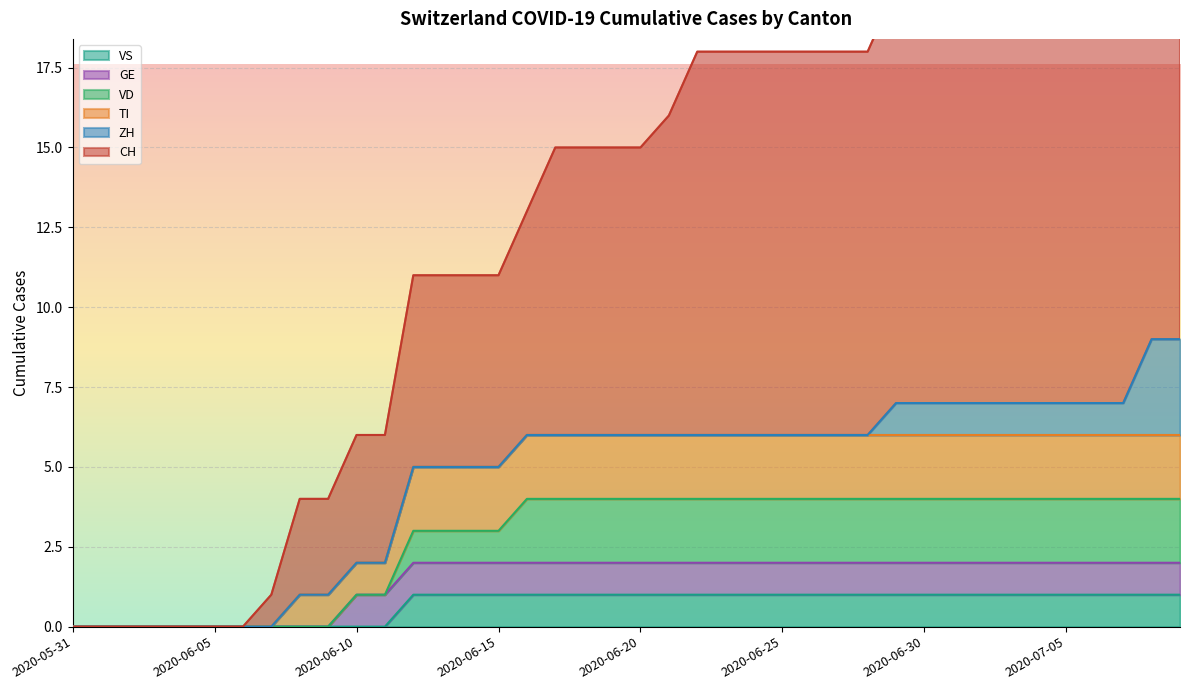

Rank the categories by VS value from highest to lowest.

2020-06-12, 2020-06-13, 2020-06-14, 2020-06-15, 2020-06-16, 2020-06-17, 2020-06-18, 2020-06-19, 2020-06-20, 2020-06-21, 2020-06-22, 2020-06-23, 2020-06-24, 2020-06-25, 2020-06-26, 2020-06-27, 2020-06-28, 2020-06-29, 2020-06-30, 2020-07-01, 2020-07-02, 2020-07-03, 2020-07-04, 2020-07-05, 2020-07-06, 2020-07-07, 2020-07-08, 2020-07-09, 2020-05-31, 2020-06-01, 2020-06-02, 2020-06-03, 2020-06-04, 2020-06-05, 2020-06-06, 2020-06-07, 2020-06-08, 2020-06-09, 2020-06-10, 2020-06-11